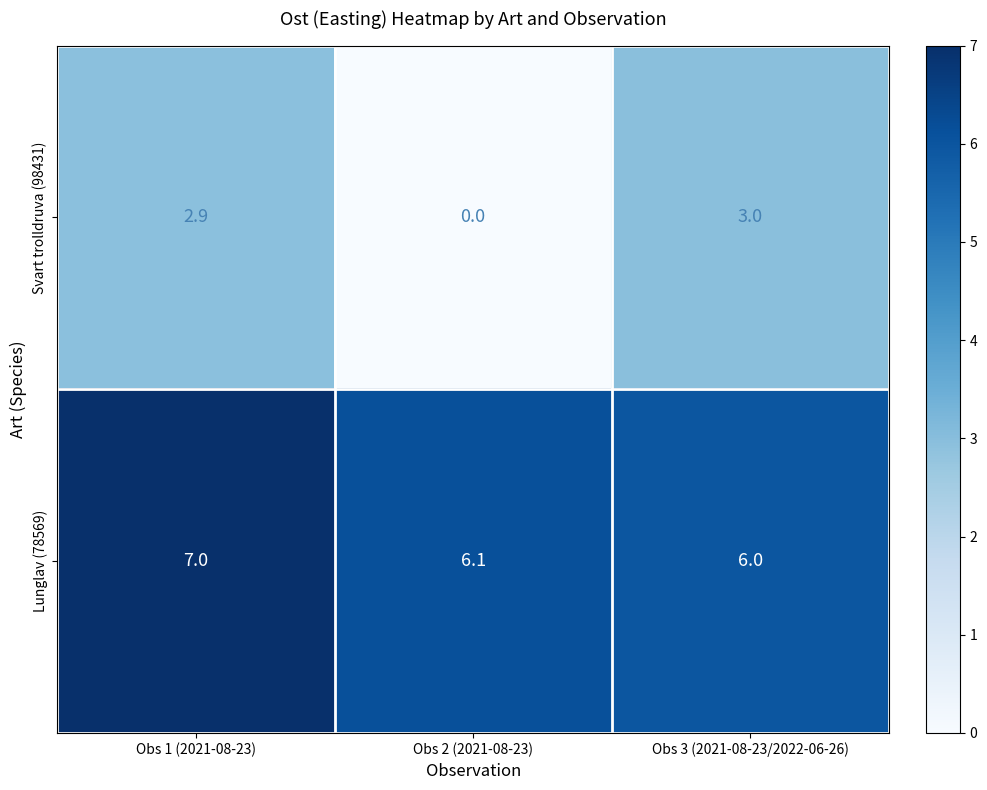

List the series in order of their overall mean, lowest first.

Svart trolldruva (98431), Lunglav (78569)